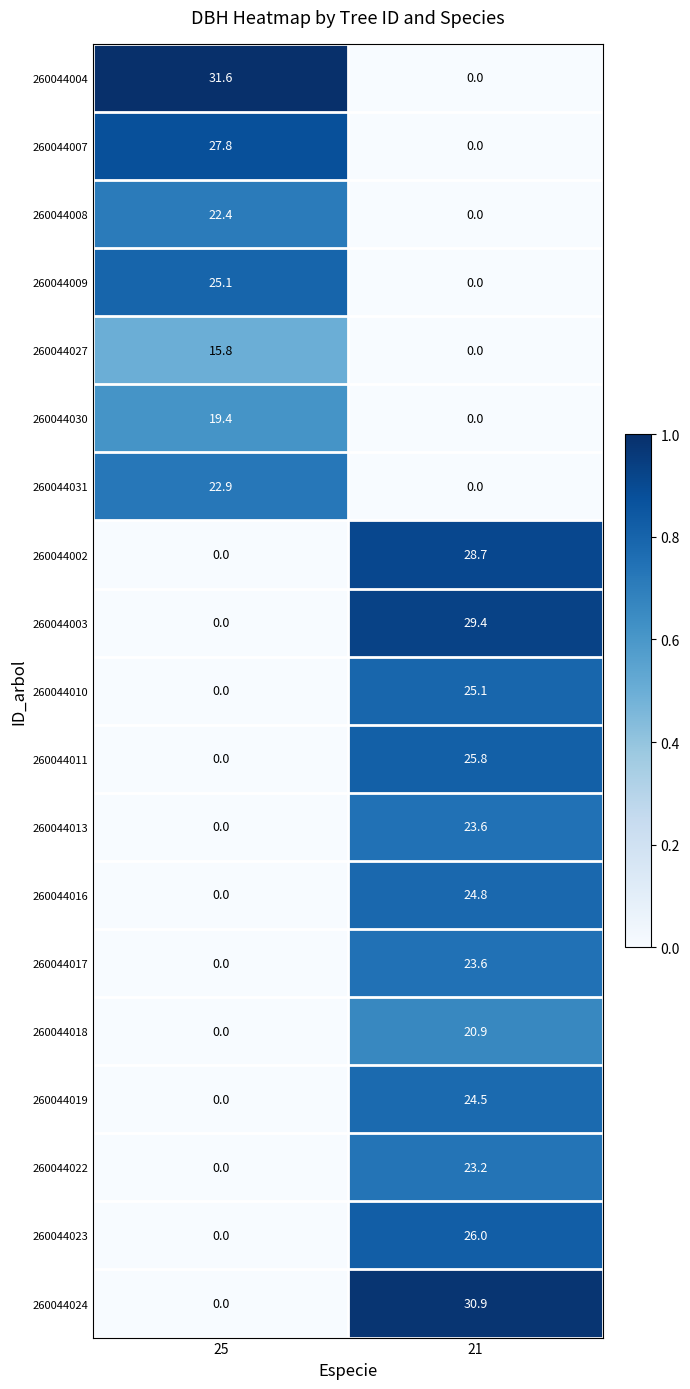

At how many categories does at least one series exceed 0?

2